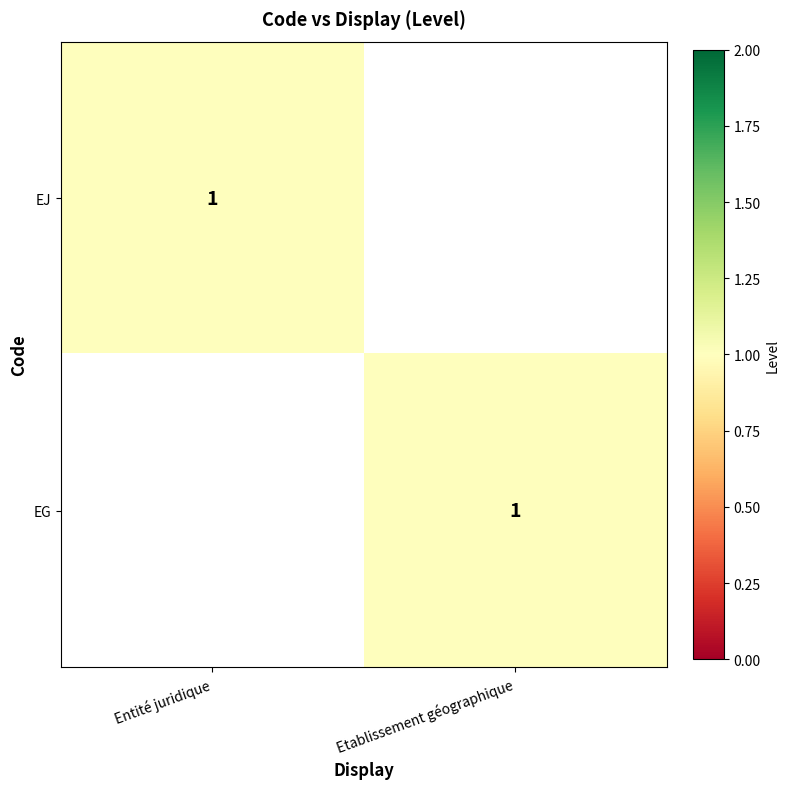

At which category is the sum across all series the highest?

Entité juridique